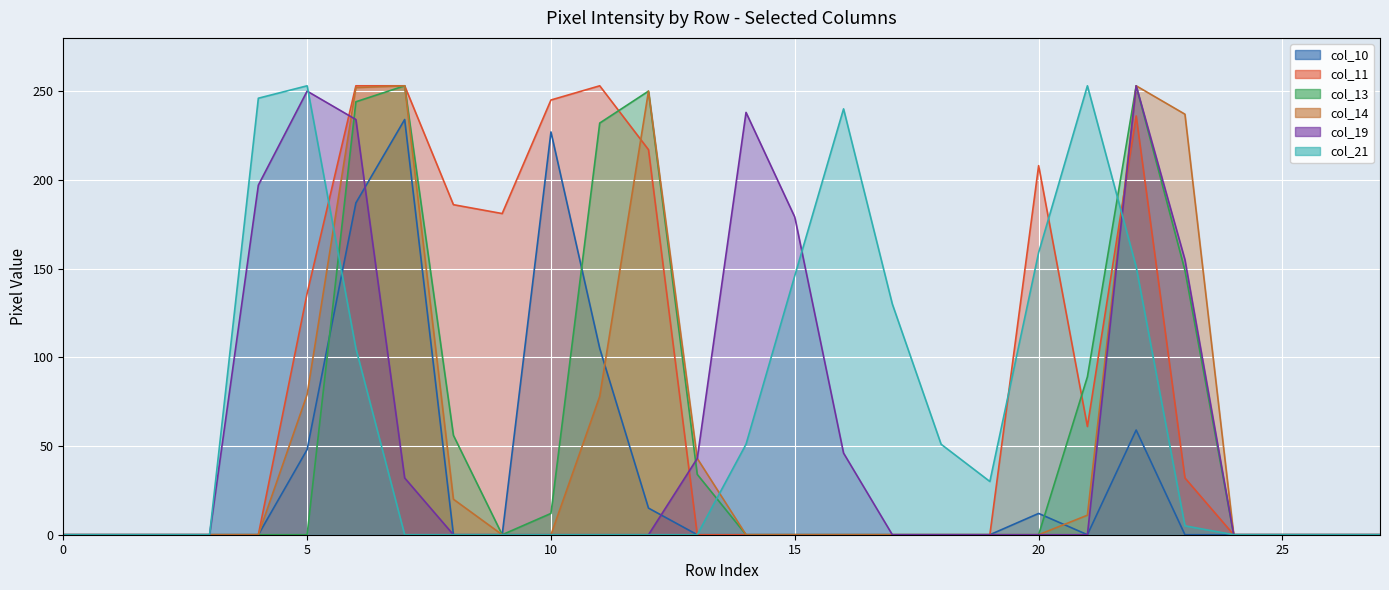

After their last crossing, which series has the higher values: col_13 or col_19?

col_19